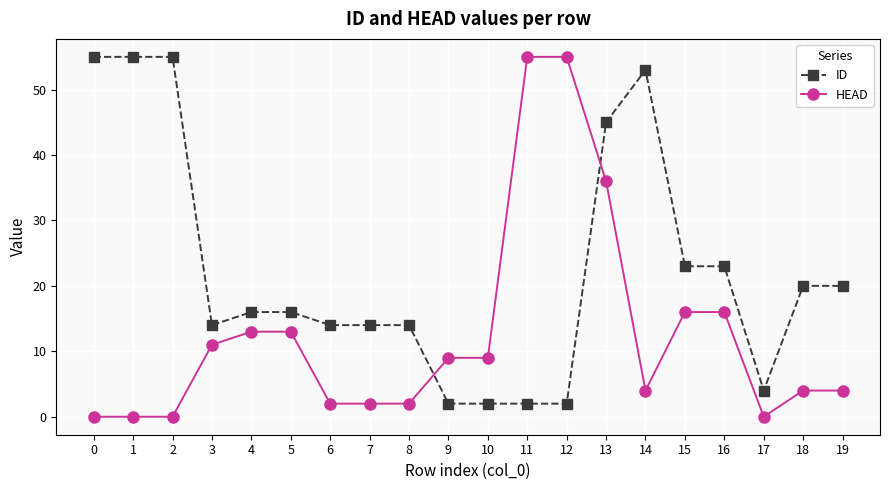

What is the difference between the highest and lowest values at 17?

4